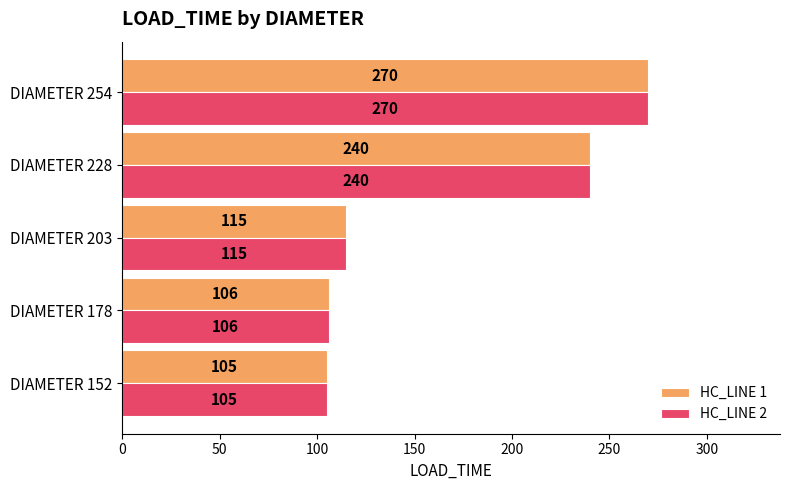

List the labels in order of HC_LINE 2 value, largest first.

DIAMETER 254, DIAMETER 228, DIAMETER 203, DIAMETER 178, DIAMETER 152